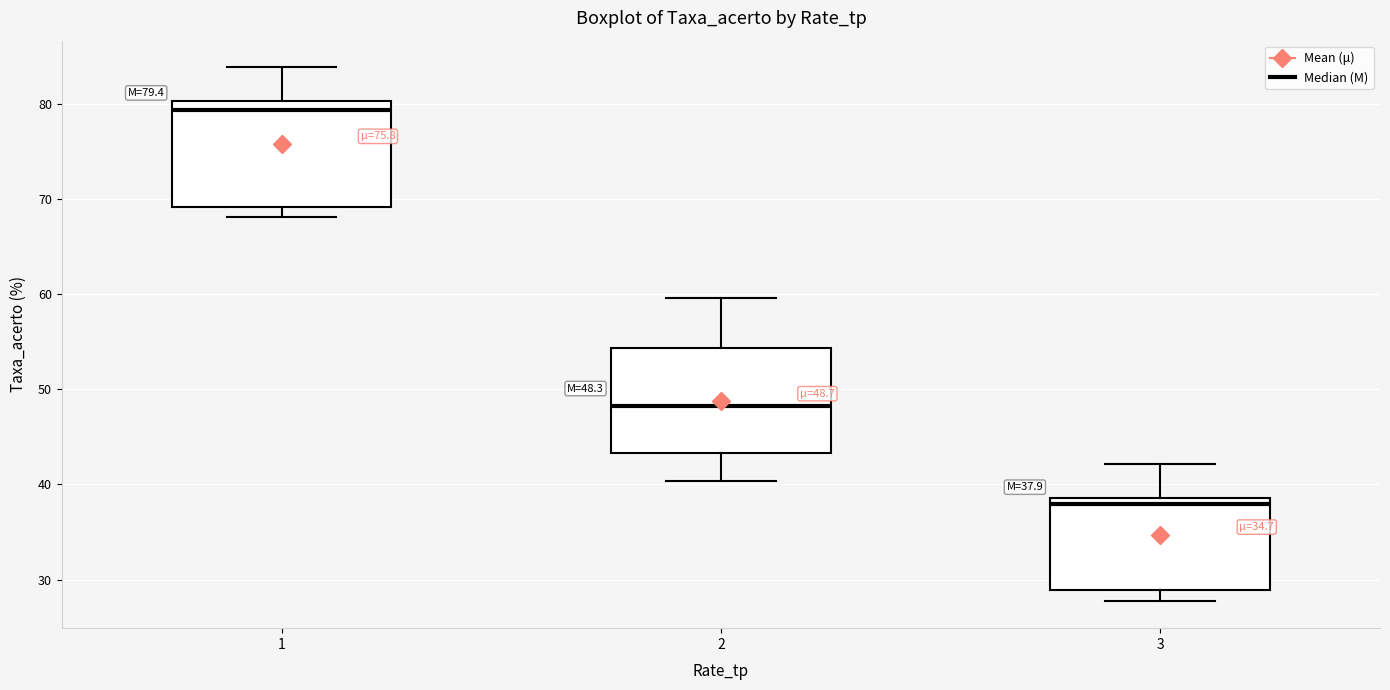

Which box's median line is the lowest?

3